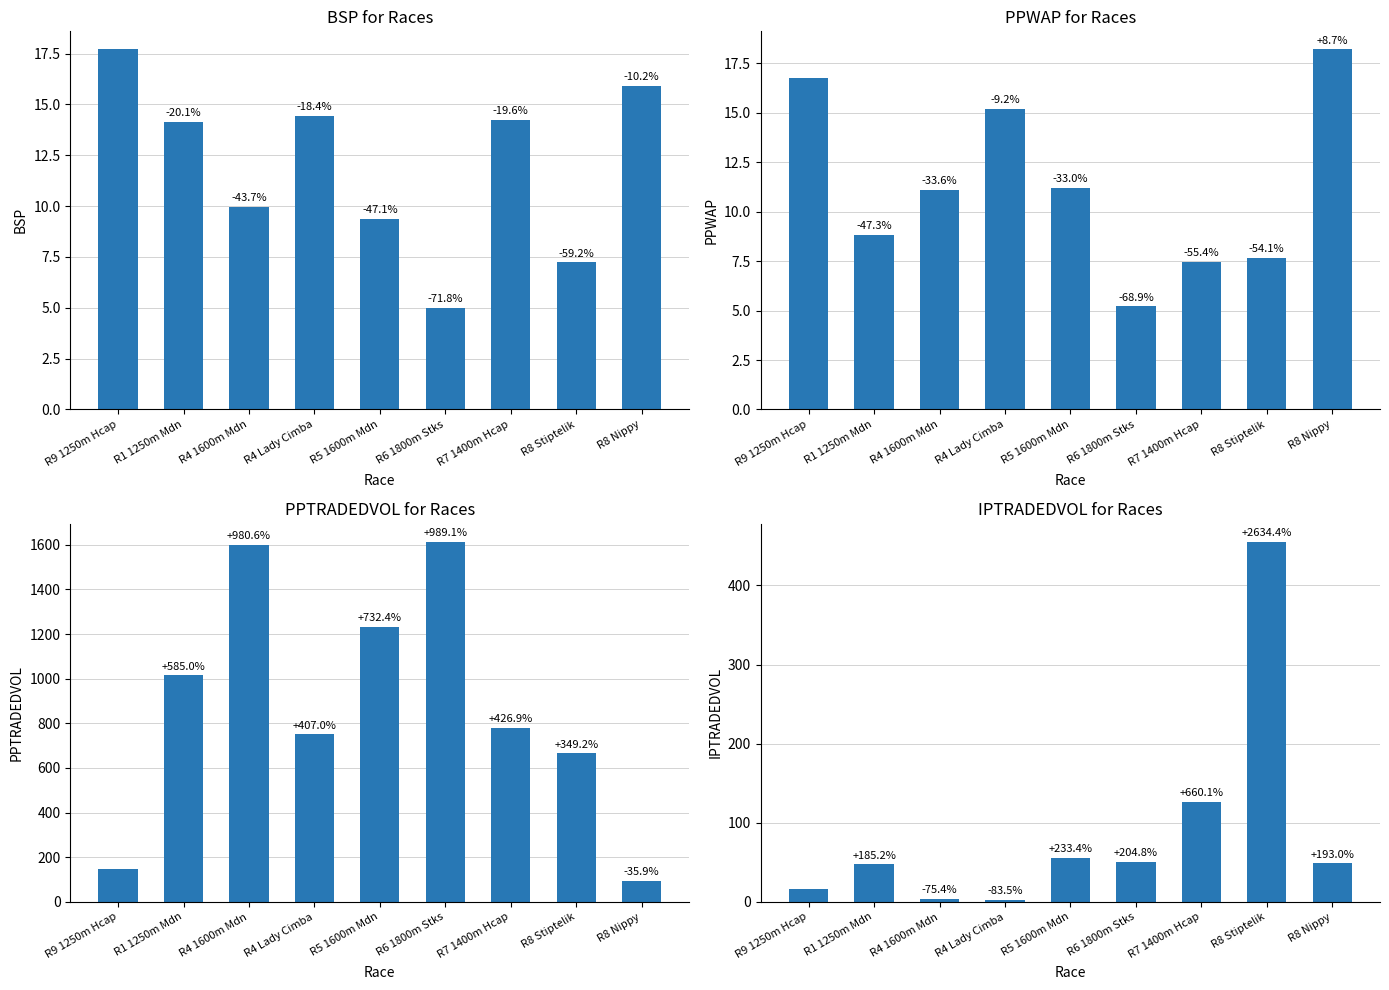

List the labels in order of BSP value, smallest first.

R6 1800m Stks, R8 Stiptelik, R5 1600m Mdn, R4 1600m Mdn, R1 1250m Mdn, R7 1400m Hcap, R4 Lady Cimba, R8 Nippy, R9 1250m Hcap